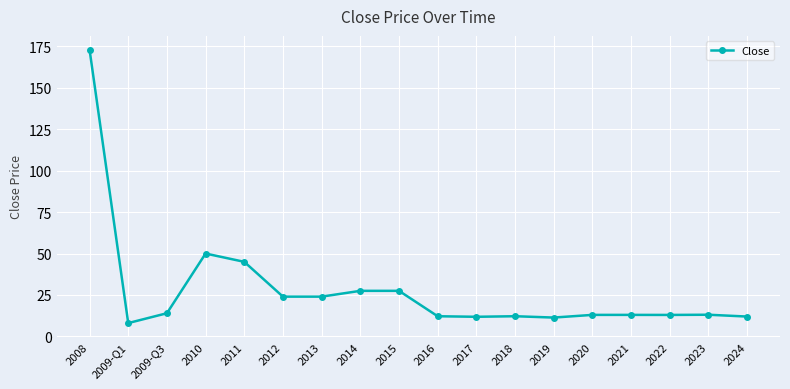

What is the sum of the values at 2009-Q1 and 2019?

19.5